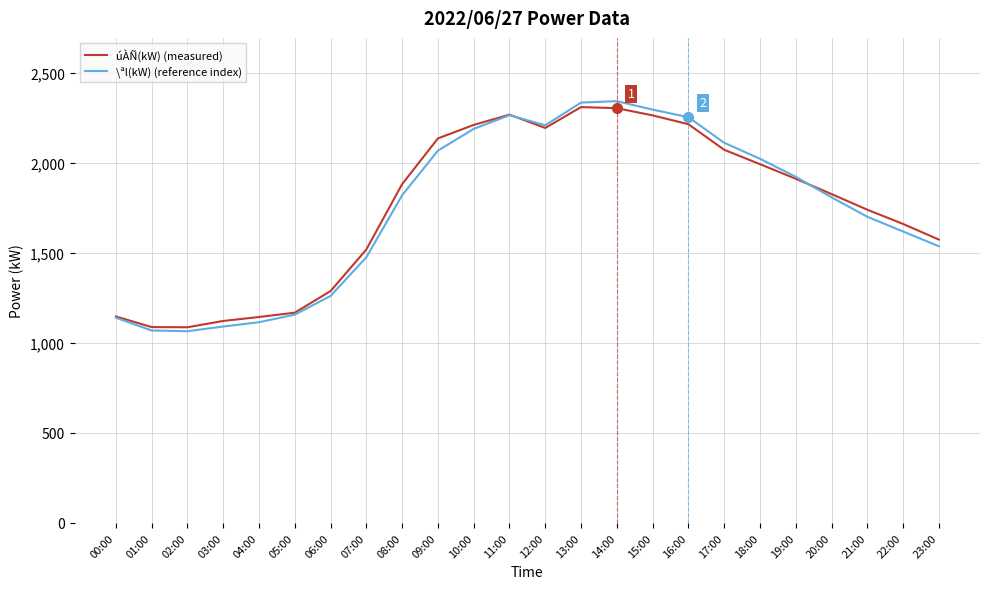

What is the sum of all \ªl(kW) (reference index) values?

41877